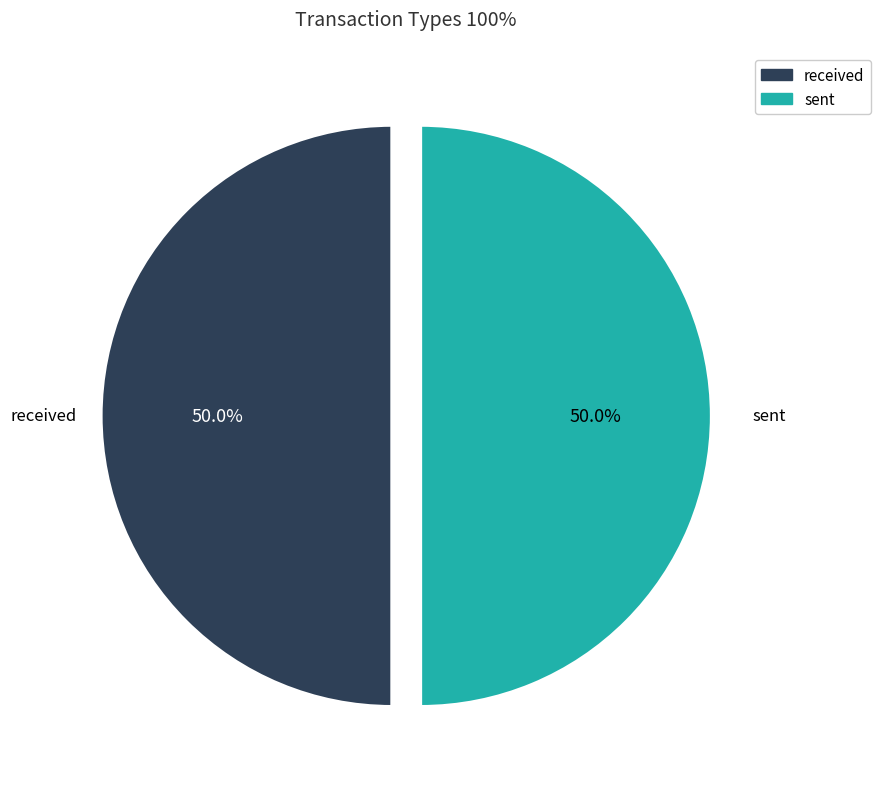

What is the ratio of the value at sent to the value at received?

1.0